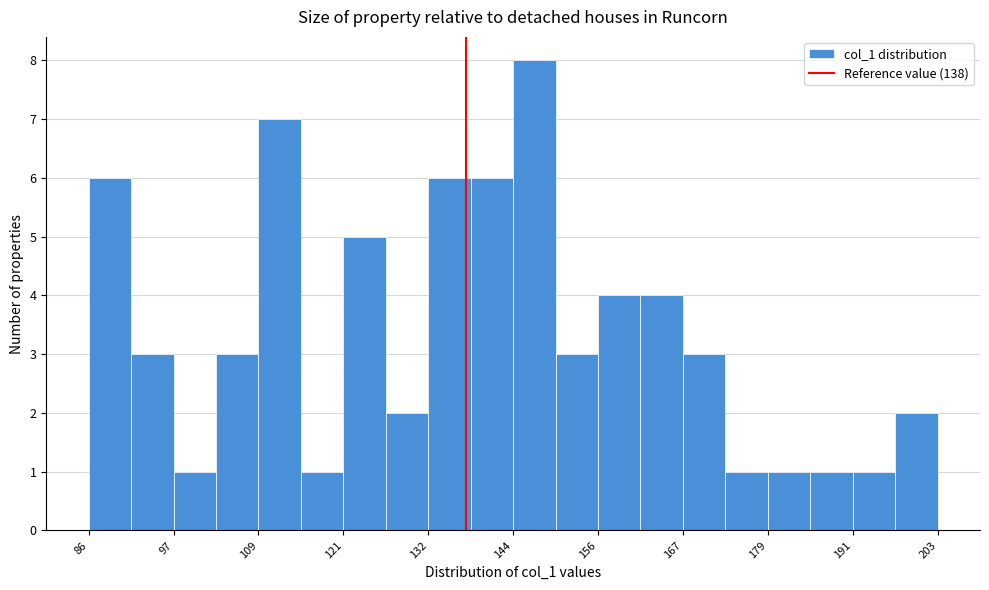

Read against the x-axis, roughly where is the centre of the tallest bar?

148